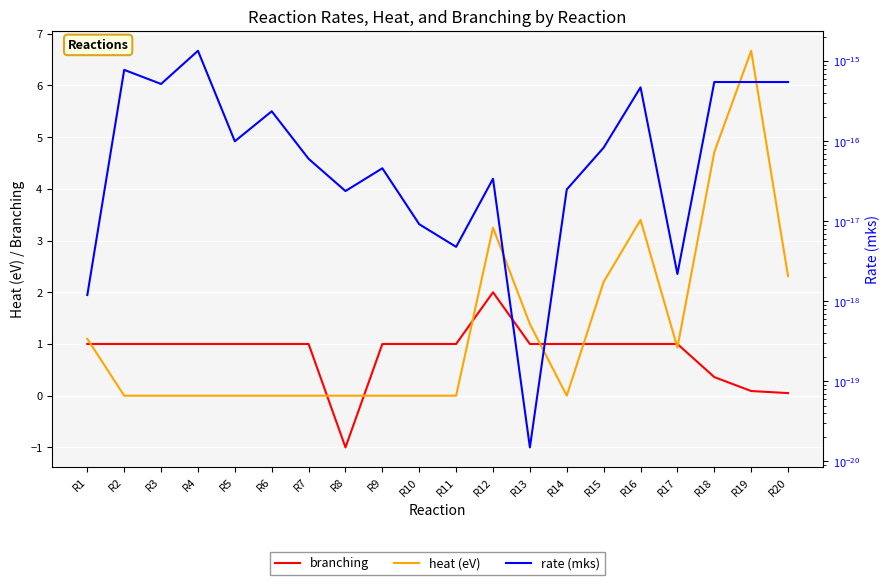

The value of branching at R14 is 1.0. True or false?

True